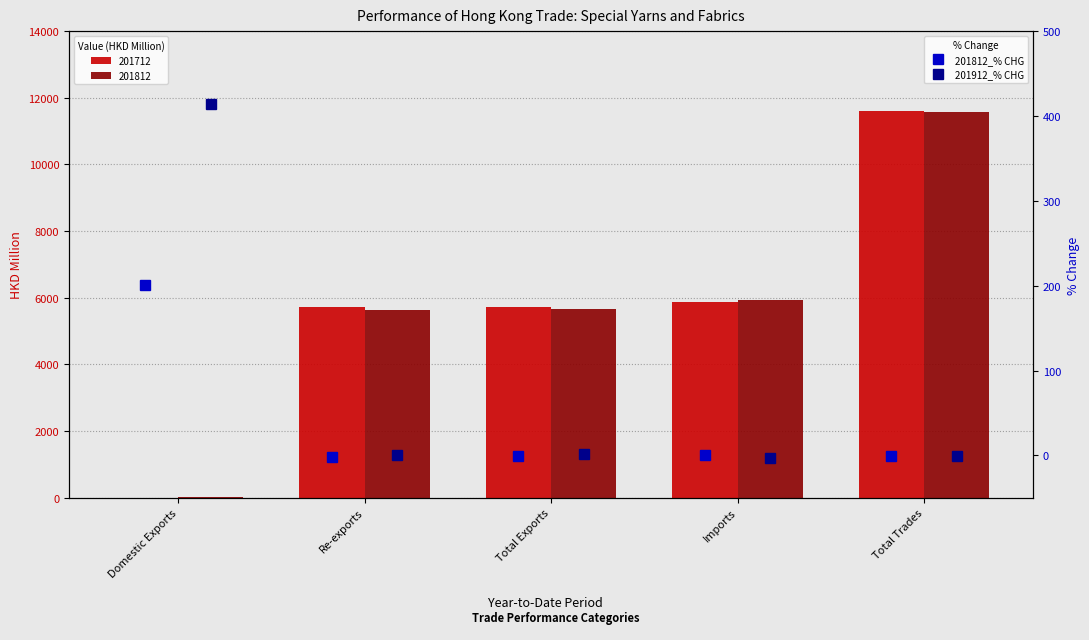

How many values in the 201912_% CHG series are below 0?

2